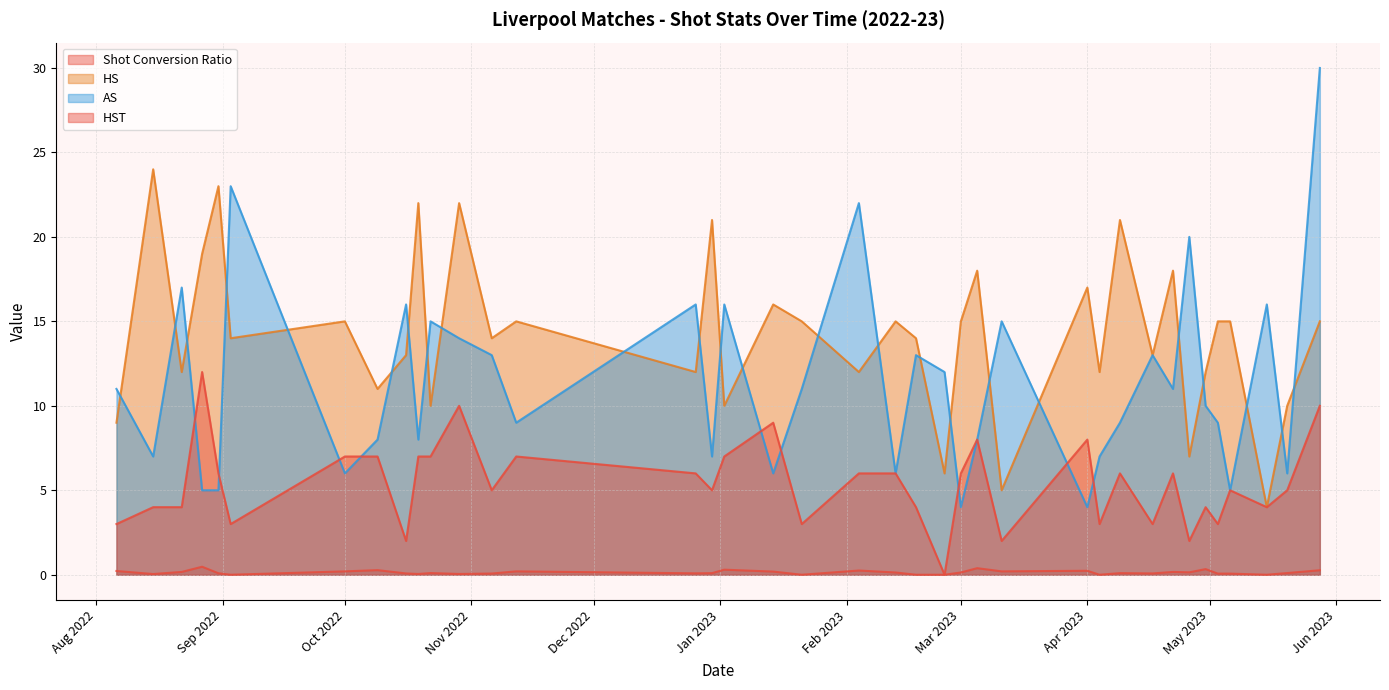

At which label is Shot Conversion Ratio closest to 0?

2022-09-03